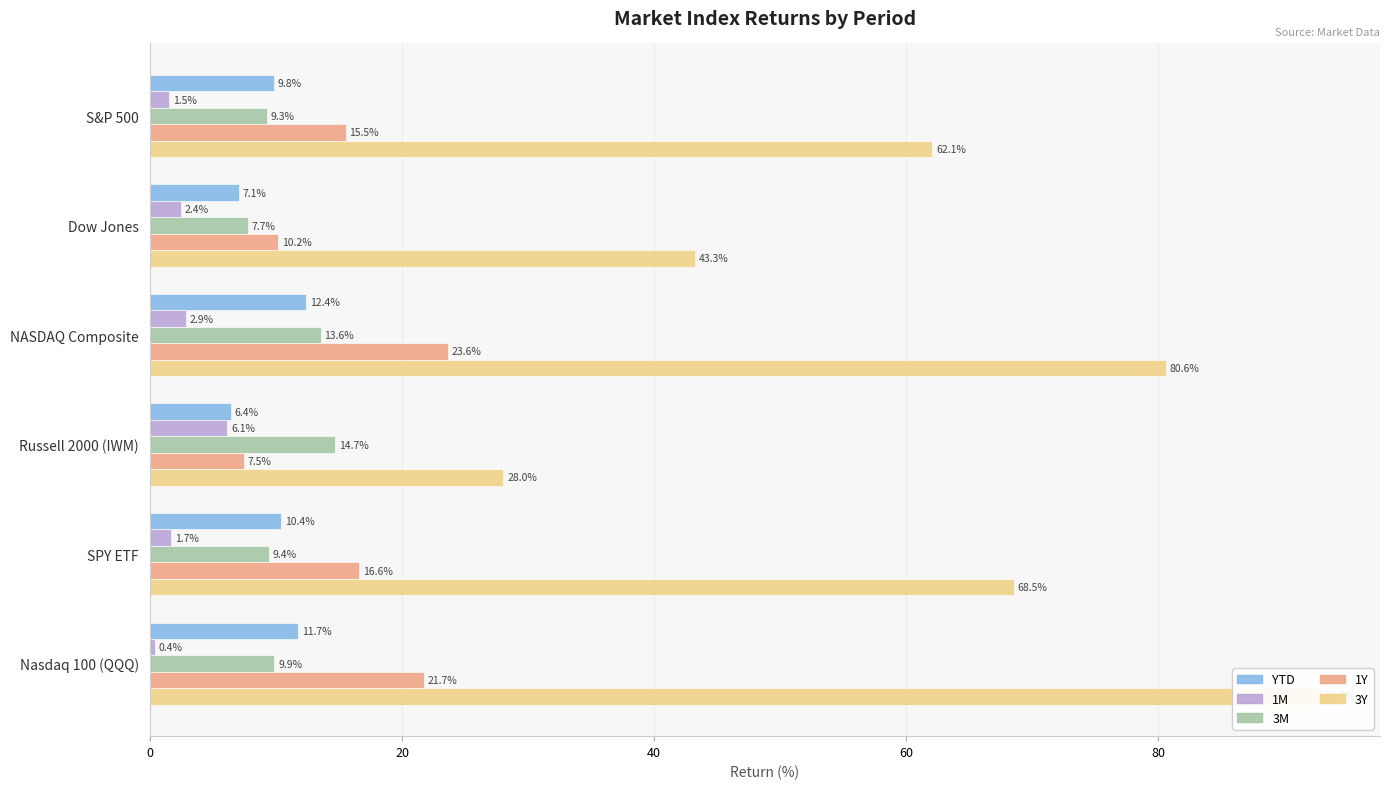

Which series has the largest range (max minus min)?

3Y